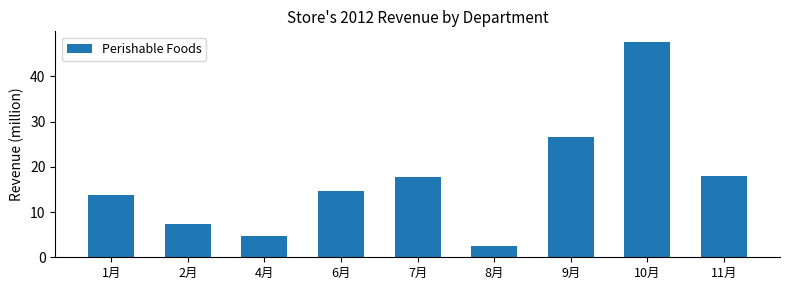

Count the number of data series in this chart.

1